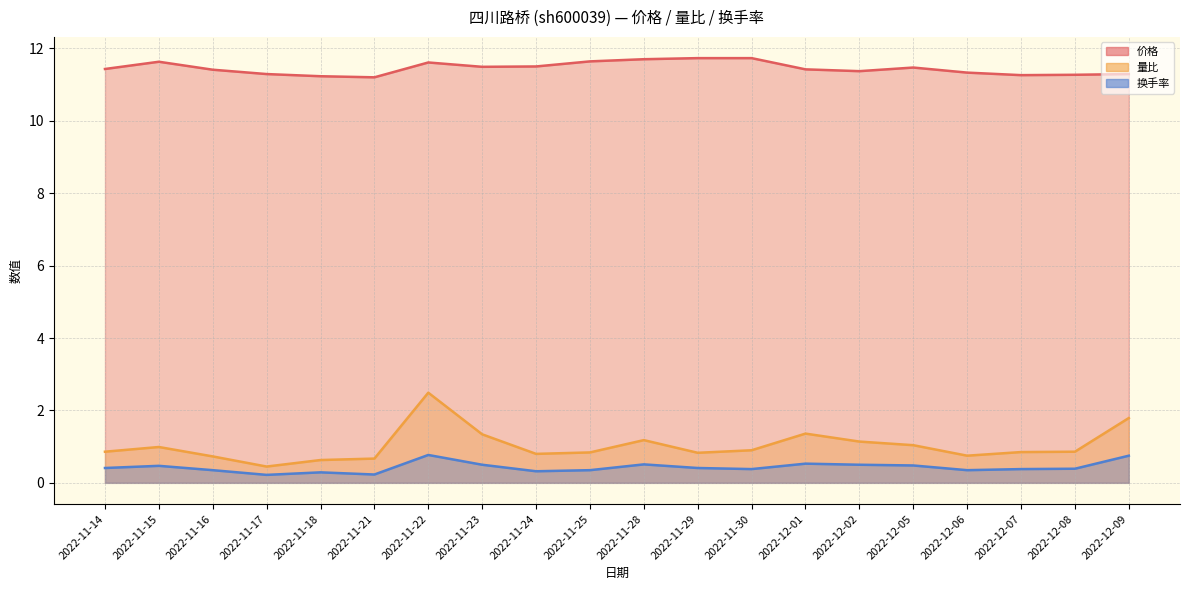

True or false: 量比 and 价格 cross at least once.

False